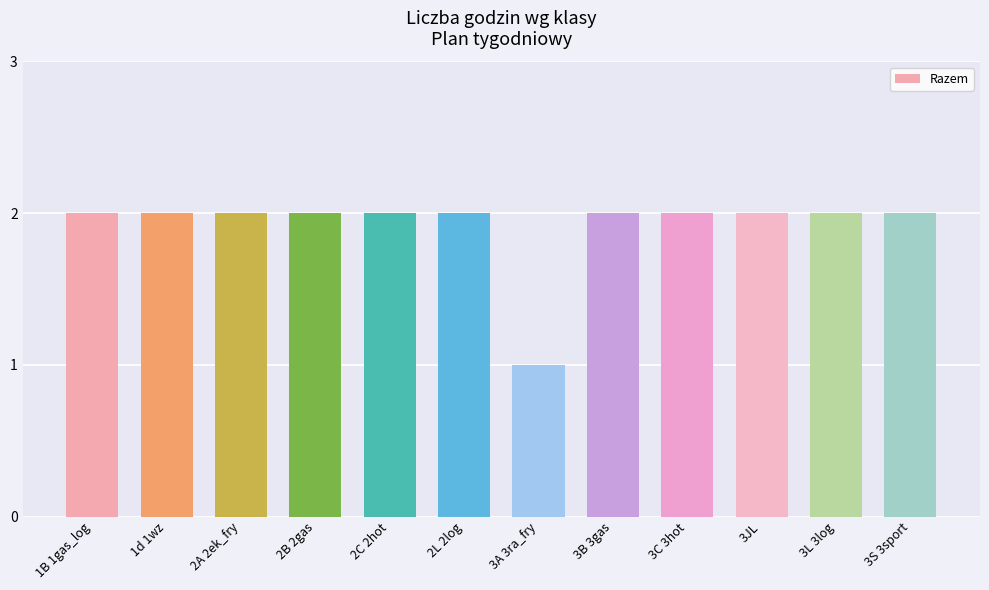

True or false: the data shows 2 at 3JL.

True